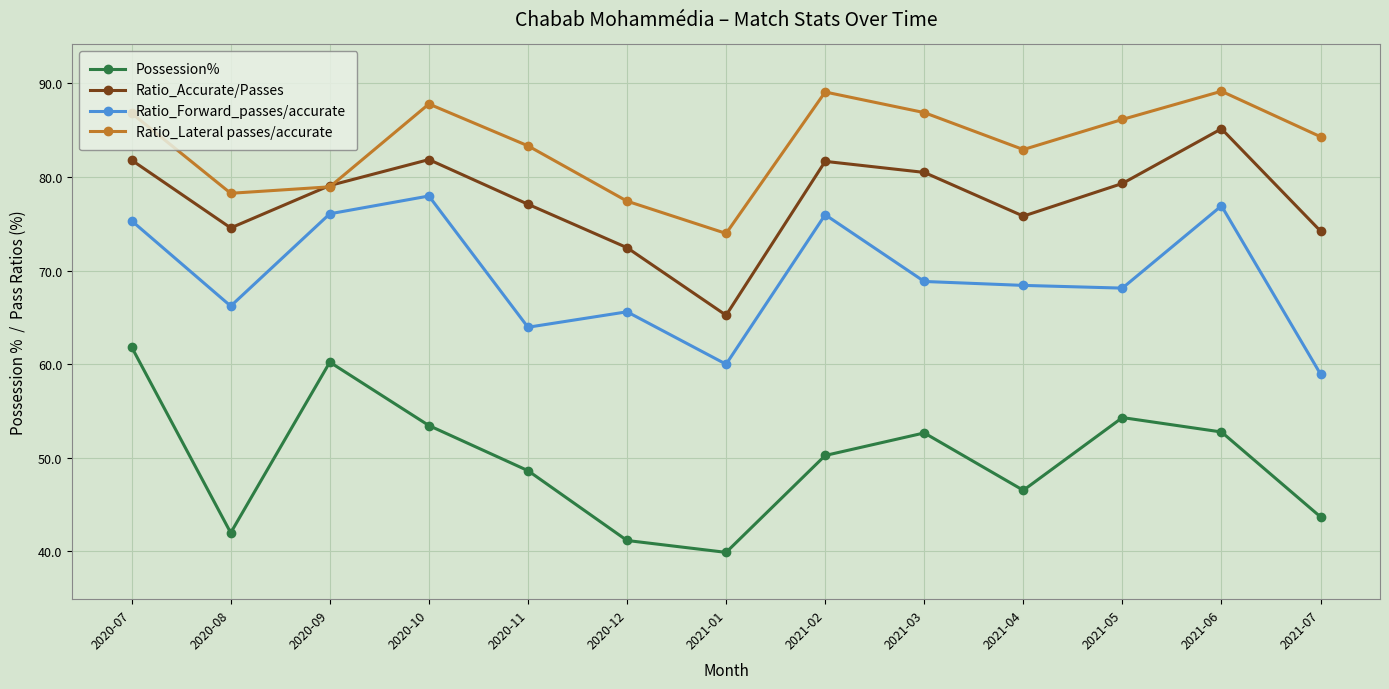

List the series in order of their peak value, highest first.

Ratio_Lateral passes/accurate, Ratio_Accurate/Passes, Ratio_Forward_passes/accurate, Possession%